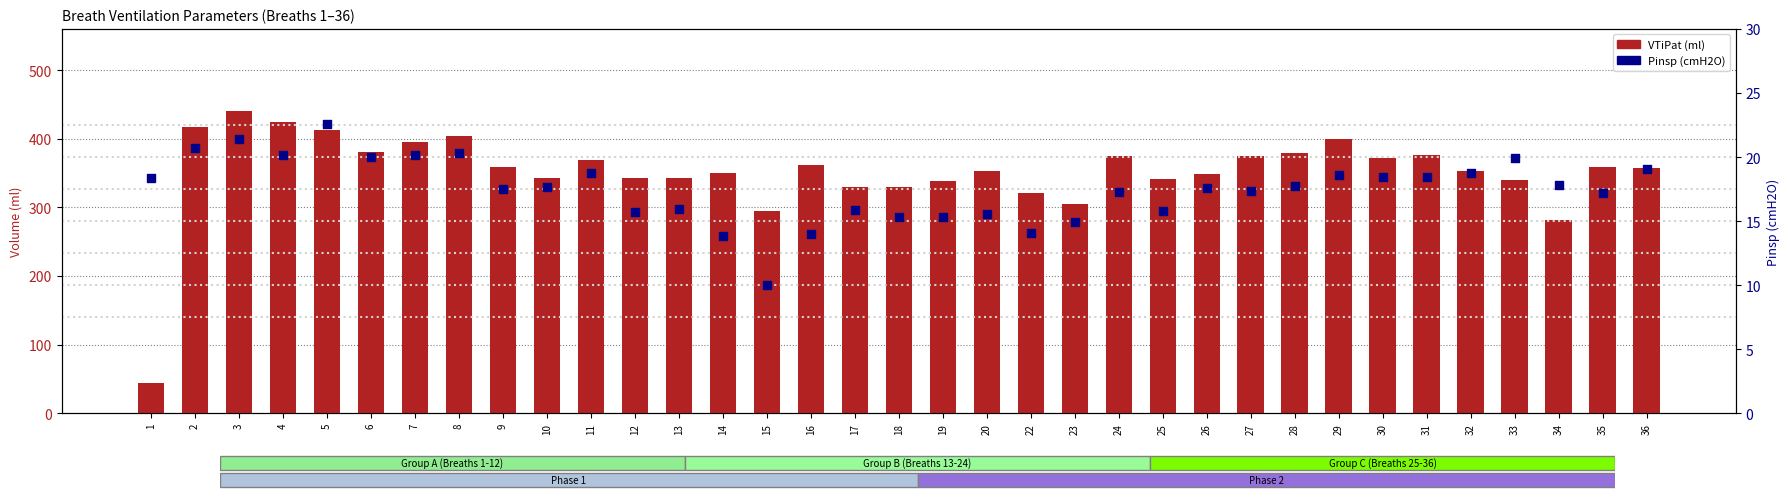

At which category is the sum across all series the highest?

3